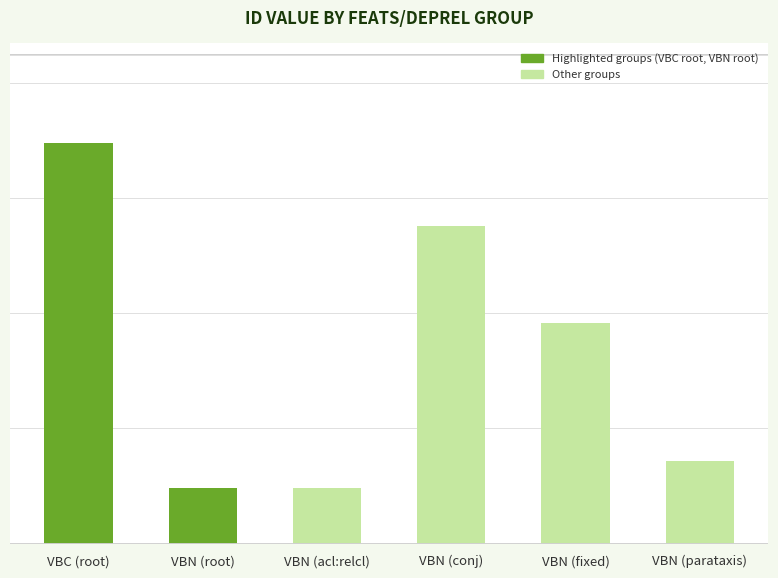

What is the label of the 1st bar from the left?

VBC (root)